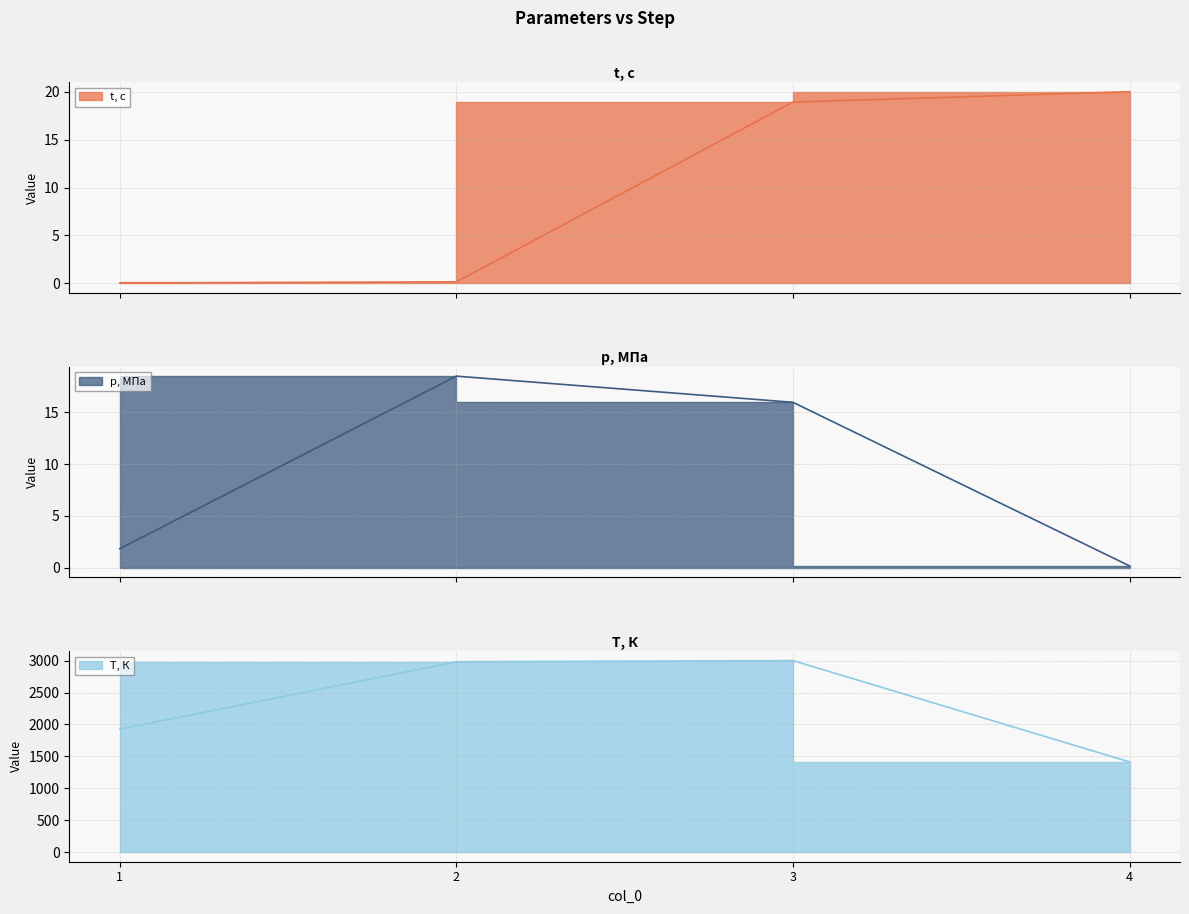

How many series are shown in this chart?

3